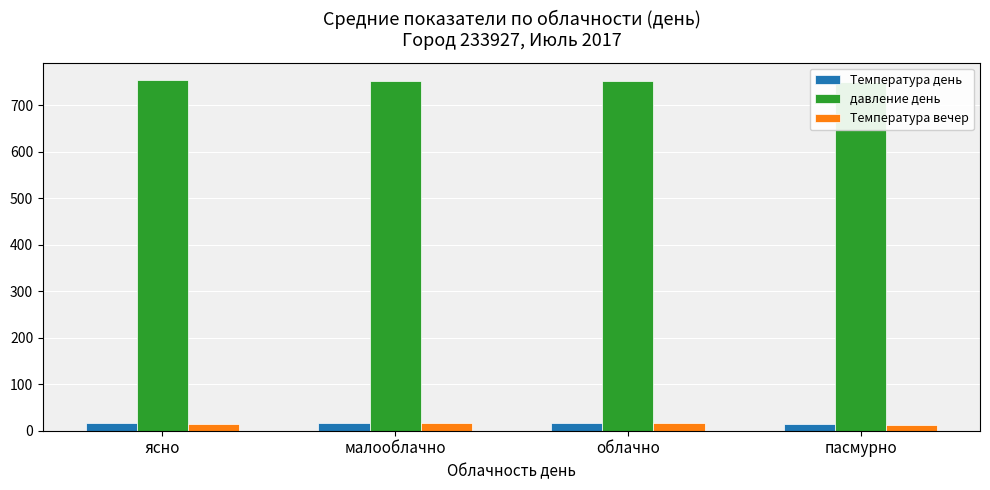

How many bars are there in total?

12